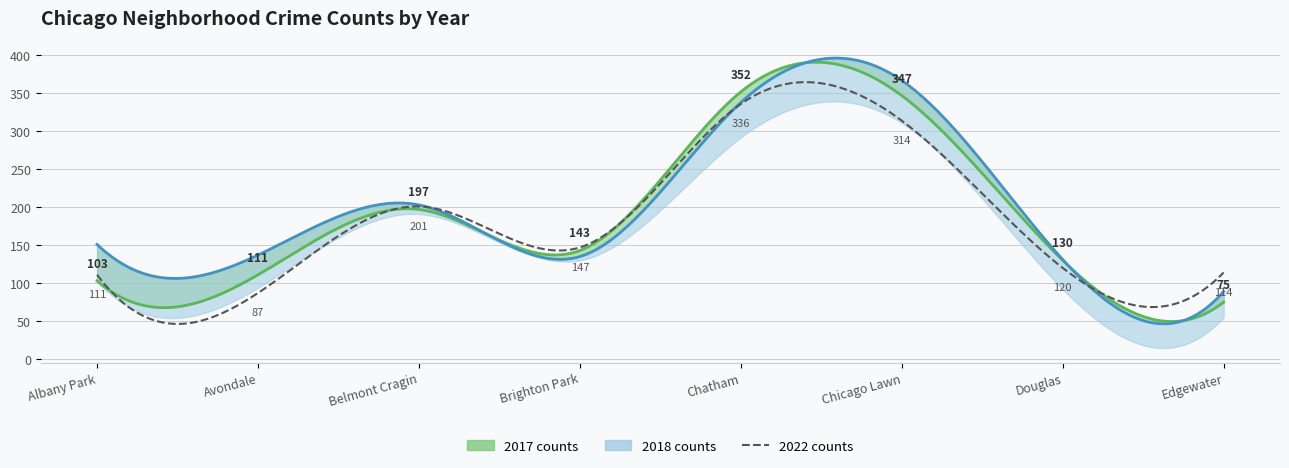

The 2017 series shows 143 at Brighton Park. True or false?

True